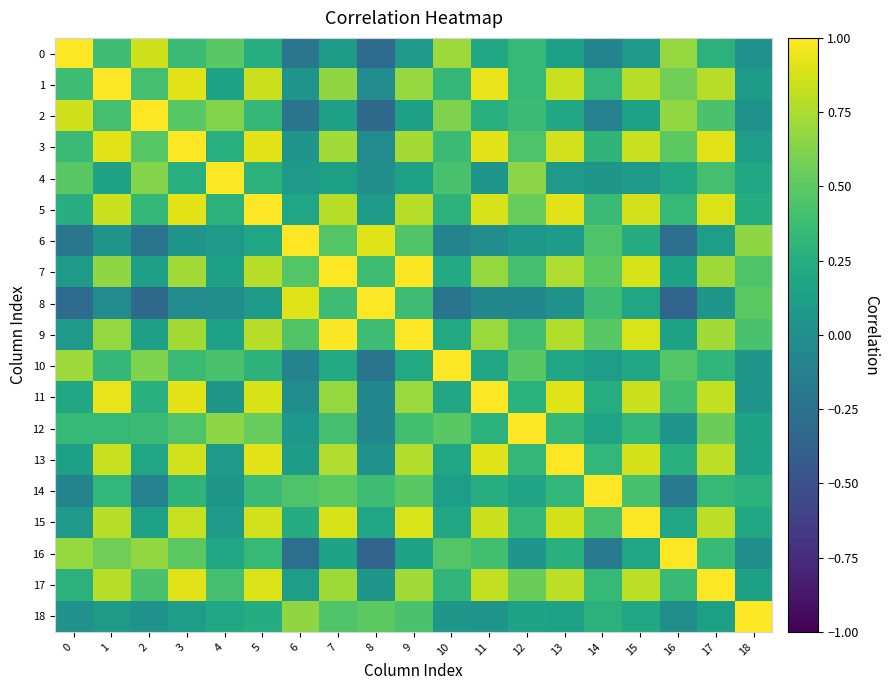

At how many categories does at least one series exceed 0?

19